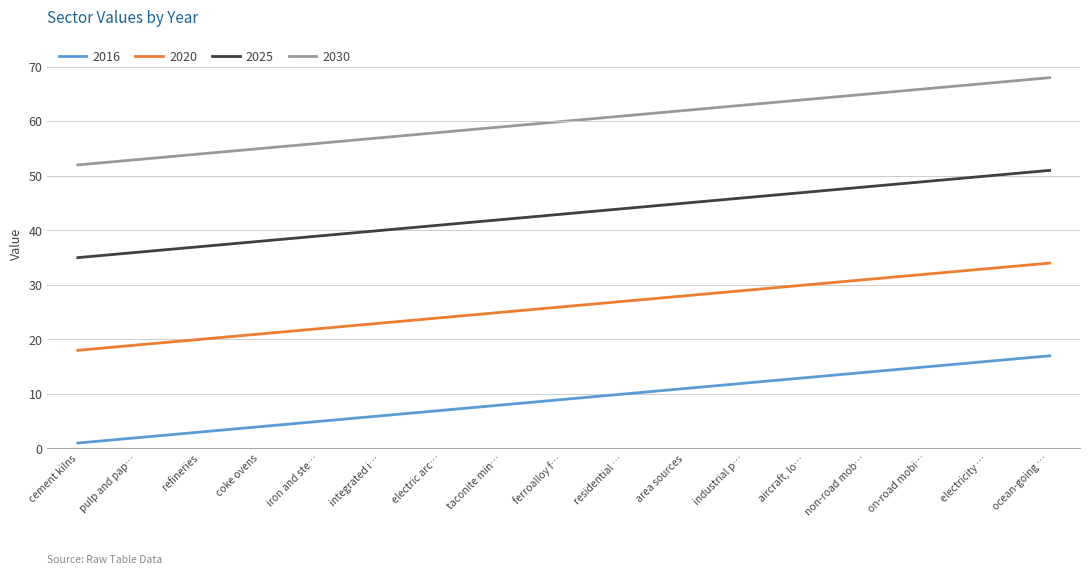

Read the 2030 value at aircraft, lo….

64